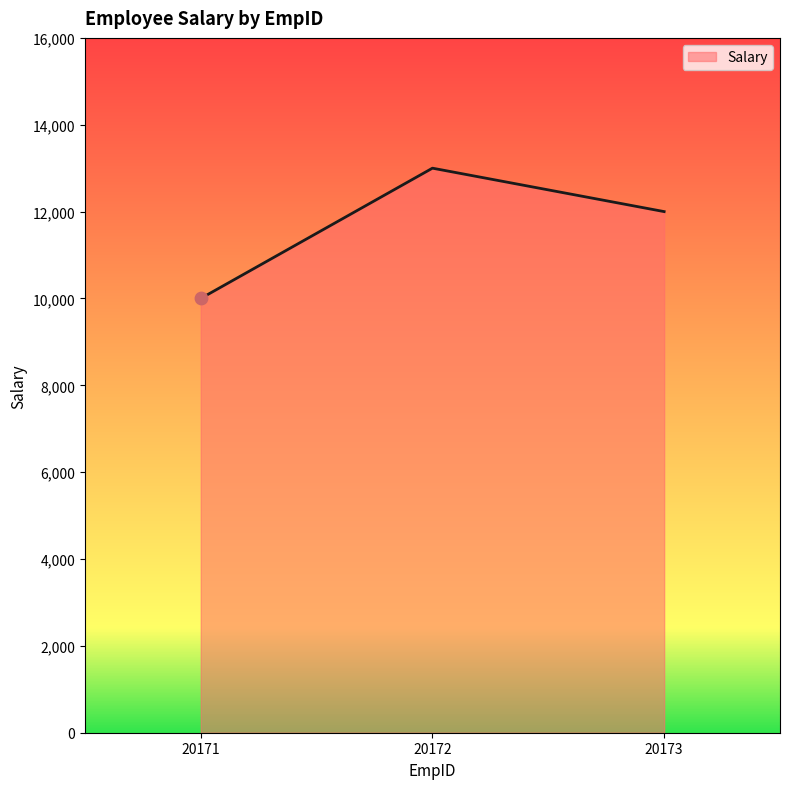

What is the change in value from 20172 to 20173?

-1000